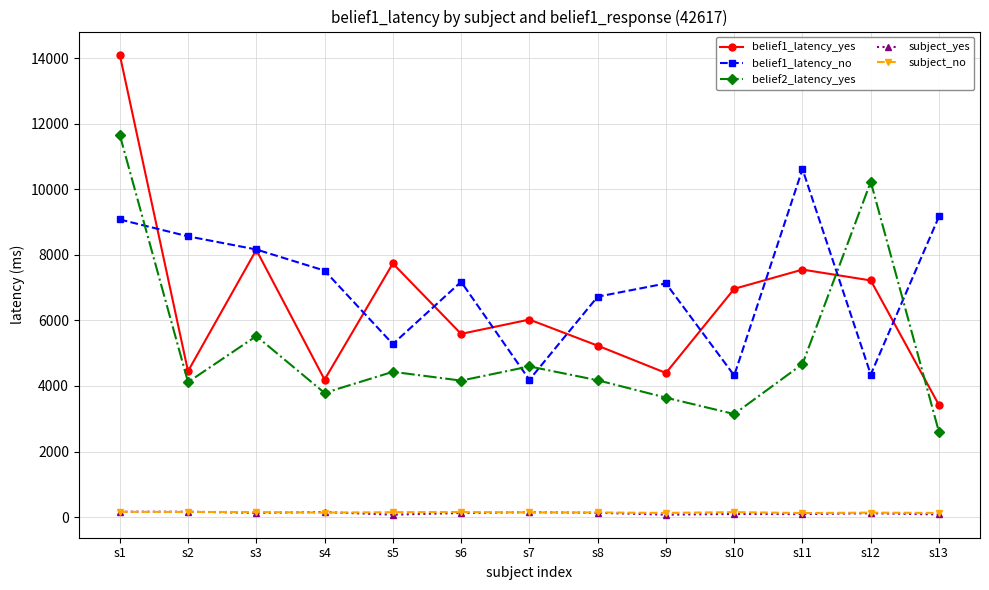

What are all the series names shown in the legend?

belief1_latency_yes, belief1_latency_no, belief2_latency_yes, subject_yes, subject_no